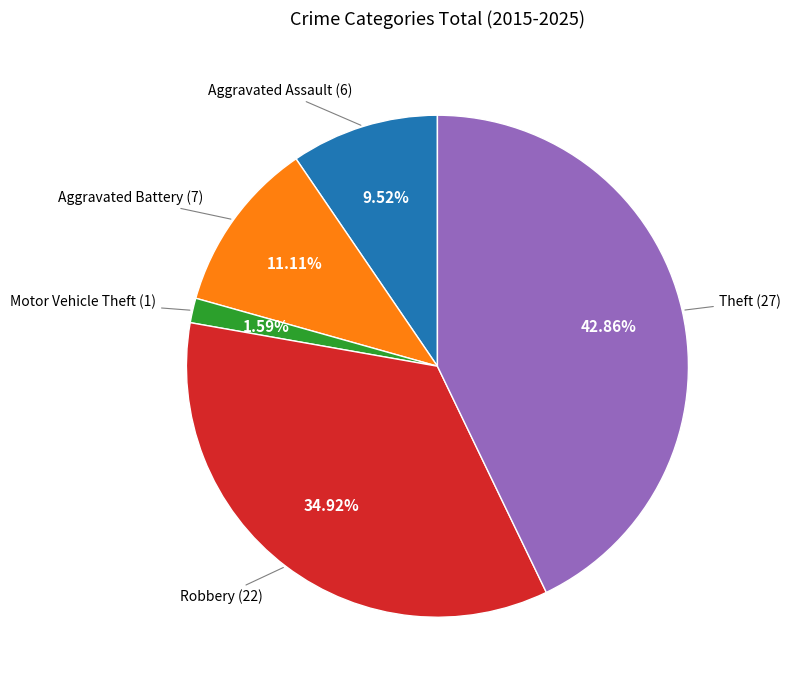

Which category has the smallest portion of the pie?

Motor Vehicle Theft